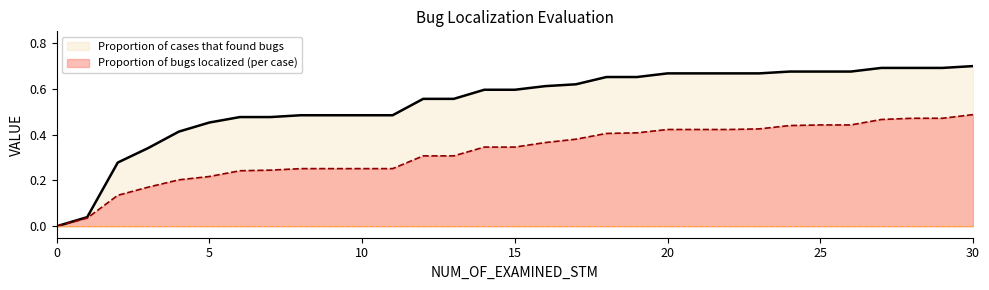

How many values in Proportion of bugs localized (per case) are above zero?

30